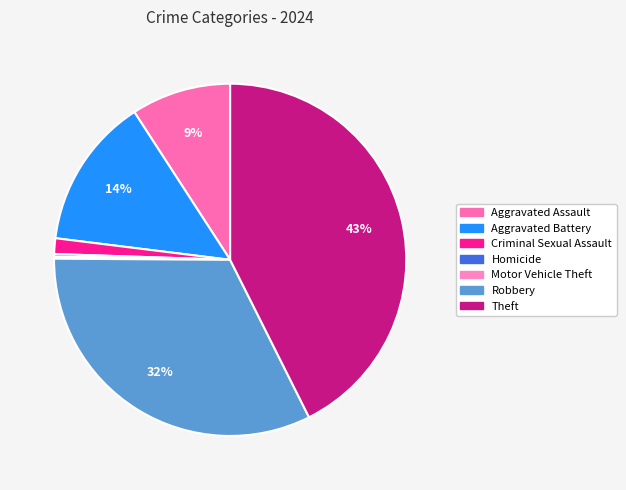

To the nearest percent, what is the difference between the Aggravated Battery and Aggravated Assault slice percentages?

5%